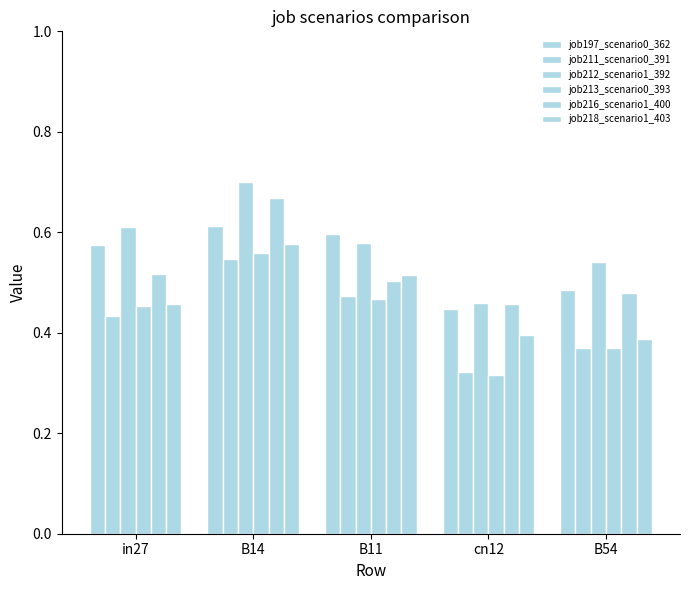

What is the label of the 1st bar from the left?

in27